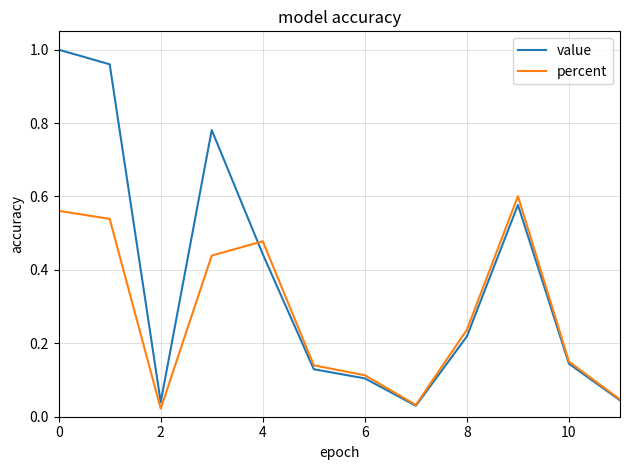

Which series has the widest spread of values?

value